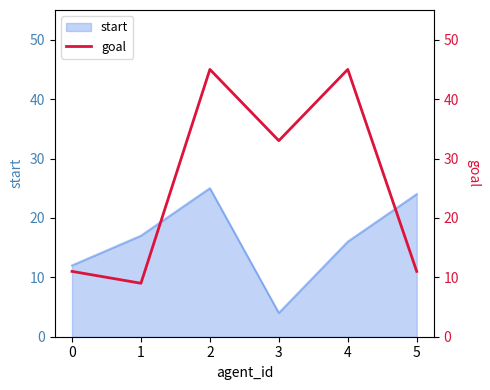

What is the greatest value displayed?

45